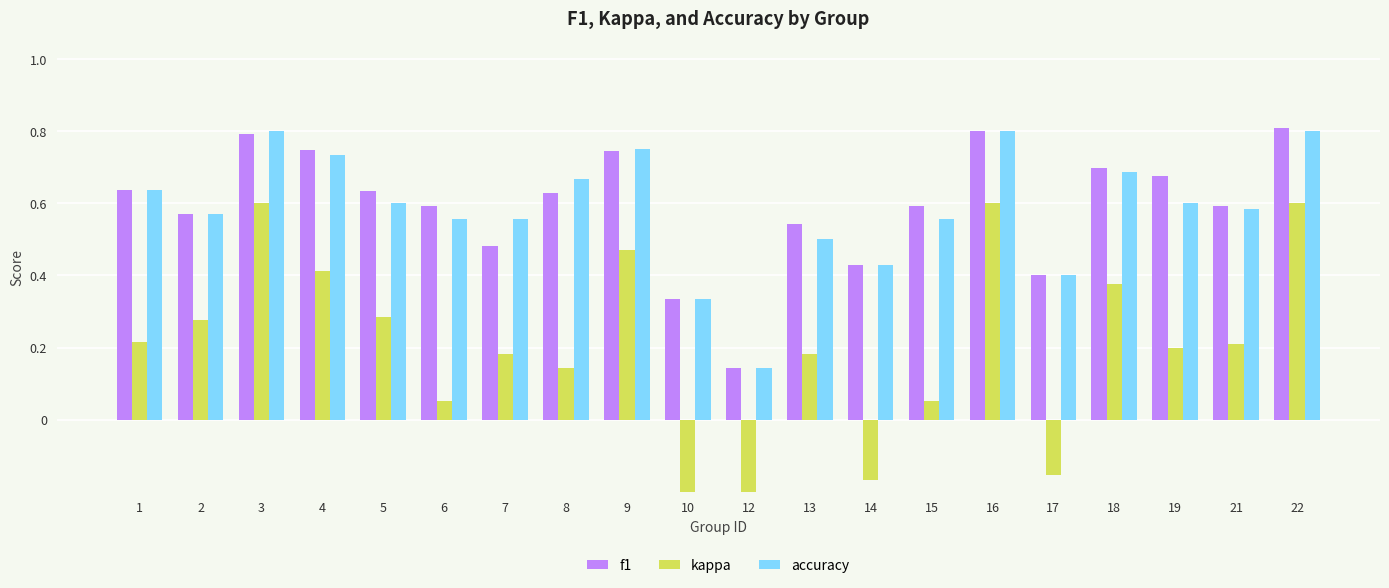

List the labels in order of f1 value, smallest first.

12, 10, 17, 14, 7, 13, 2, 21, 6, 15, 8, 5, 1, 19, 18, 9, 4, 3, 16, 22